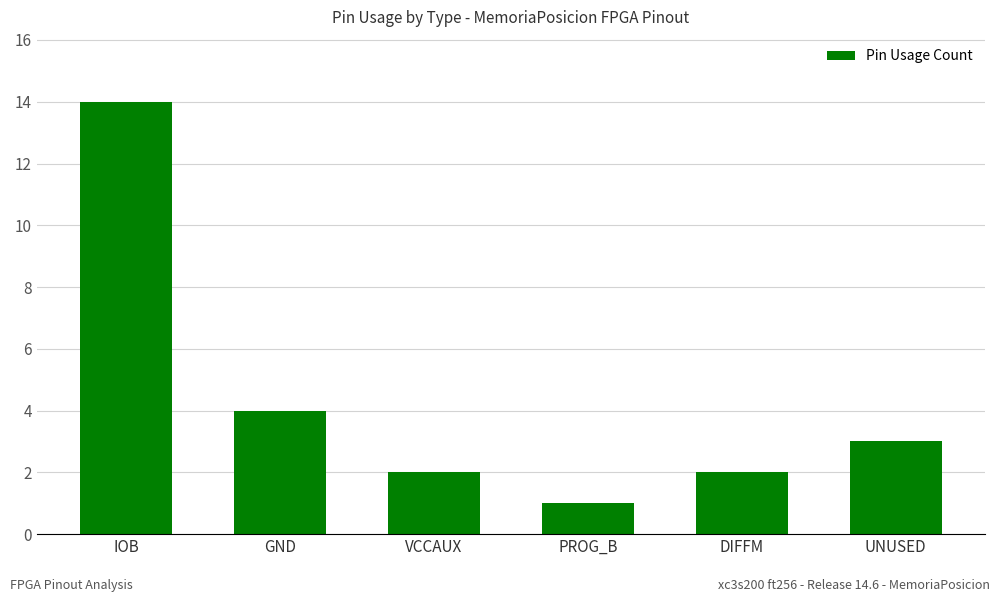

Reading left to right, transcribe all the data shown in this chart.

IOB=14	GND=4	VCCAUX=2	PROG_B=1	DIFFM=2	UNUSED=3